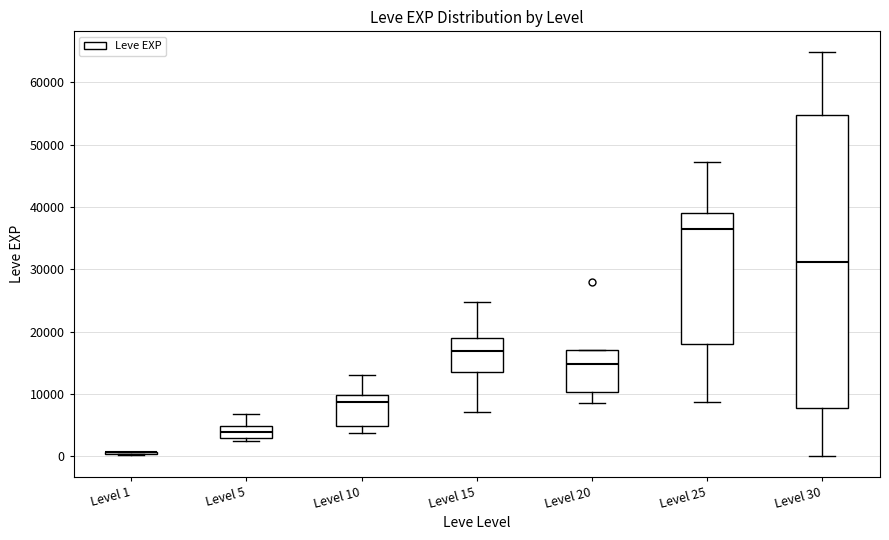

Reading left to right, transcribe this box plot: for each box, give where its median line is, the range the box spans, and where its two whiskers end, as read against the y-axis. The values are not printed on the chart, so give them approximately, as read against the axis.

Level 1: box collapsed to a line at 1000, whiskers 0 to 1000
Level 5: median 4000, box 3000 to 5000, whiskers 2000 to 7000
Level 10: median 9000, box 5000 to 10000, whiskers 4000 to 13000
Level 15: median 17000, box 14000 to 19000, whiskers 7000 to 25000
Level 20: median 15000, box 10000 to 17000, whiskers 9000 to 17000
Level 25: median 36000, box 18000 to 39000, whiskers 9000 to 47000
Level 30: median 31000, box 8000 to 55000, whiskers 0 to 65000